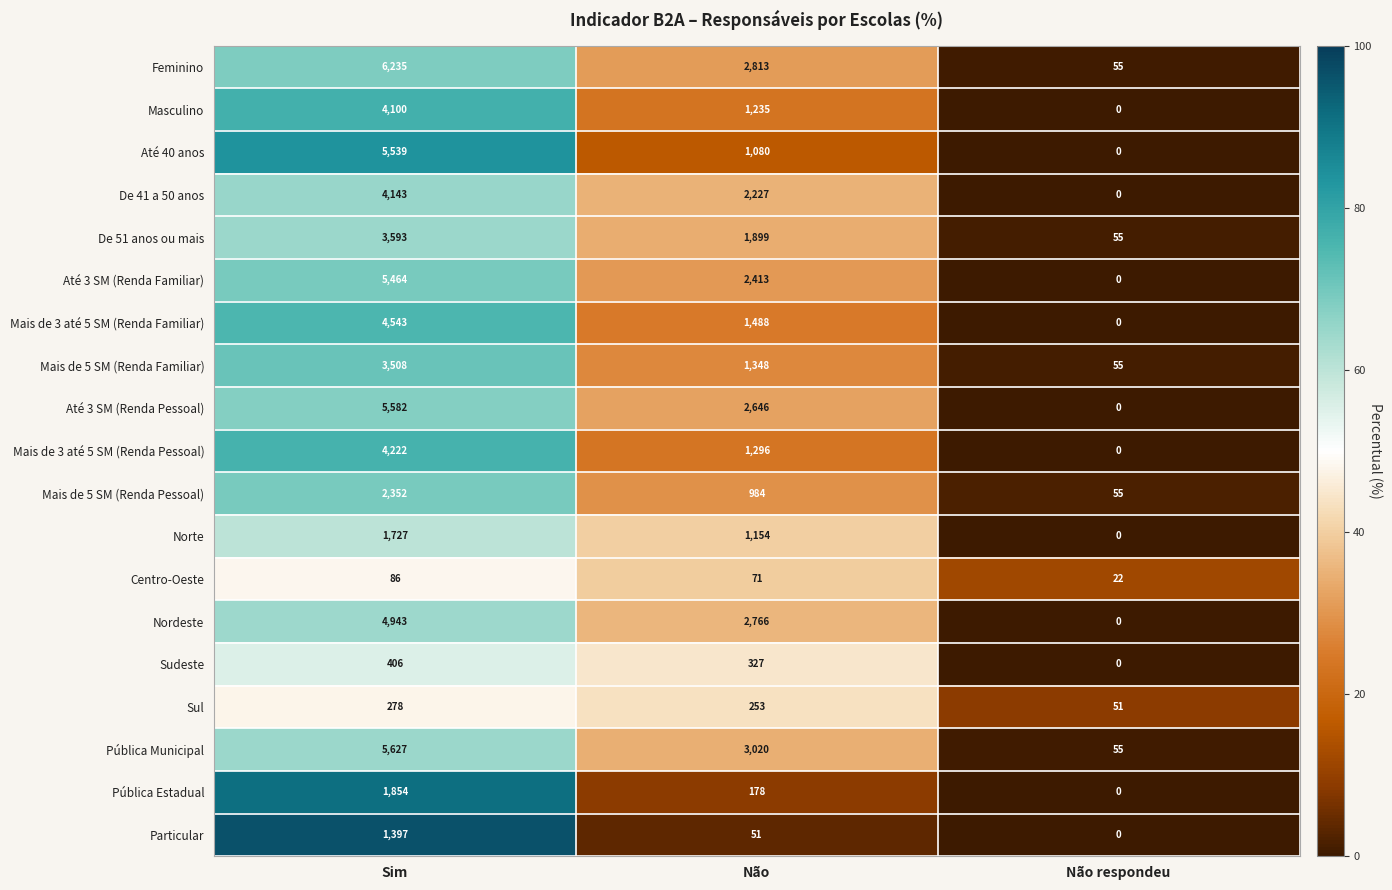

Where is Nordeste nearest to the value 2471?

Não